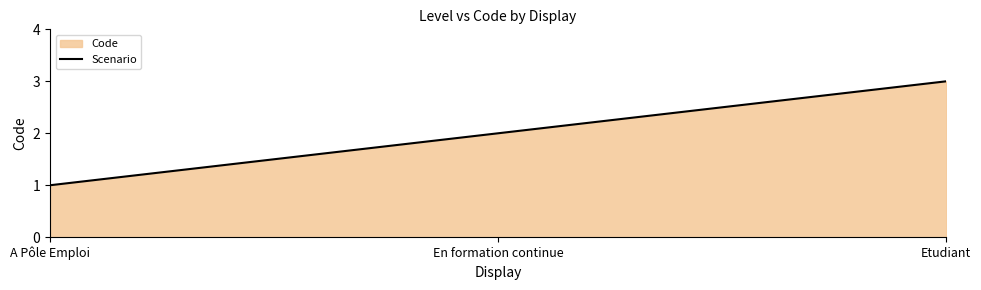

What is the sum of all values?

6